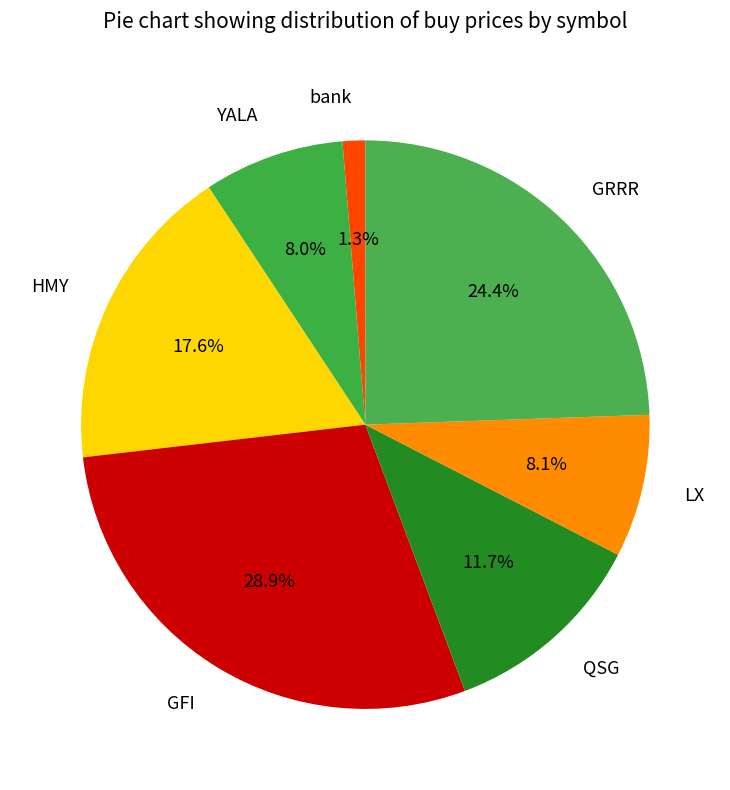

Does GRRR represent more than half of the total?

No